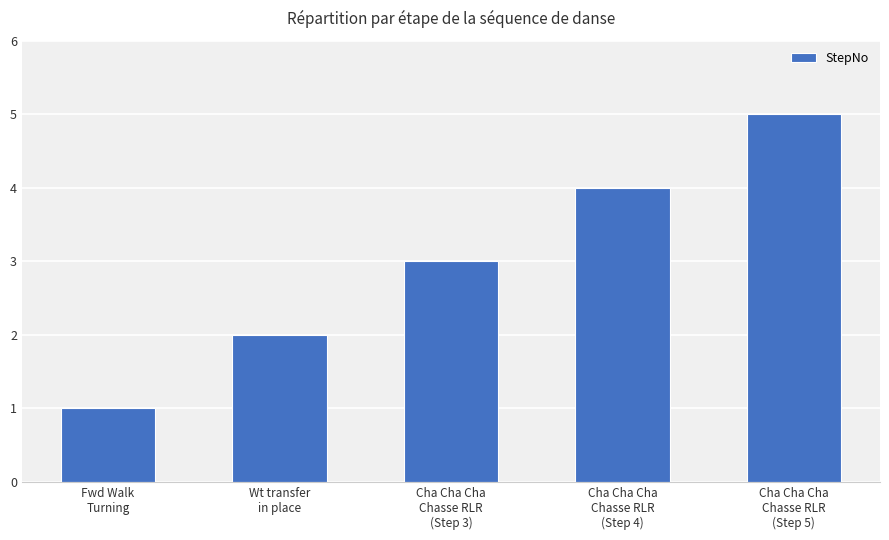

What value does the data have at Wt transfer
in place?

2